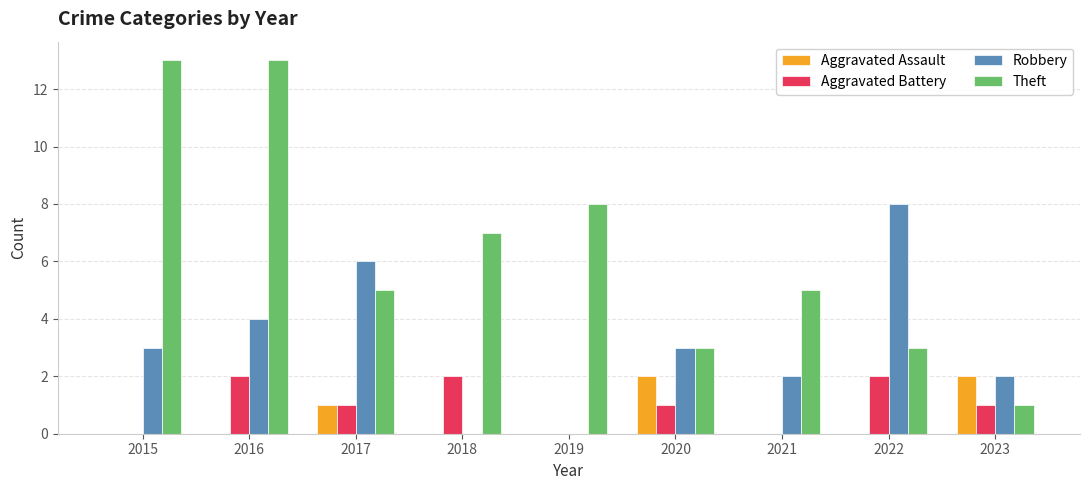

Is the value of Theft at 2022 greater than the value of Robbery at 2023?

Yes